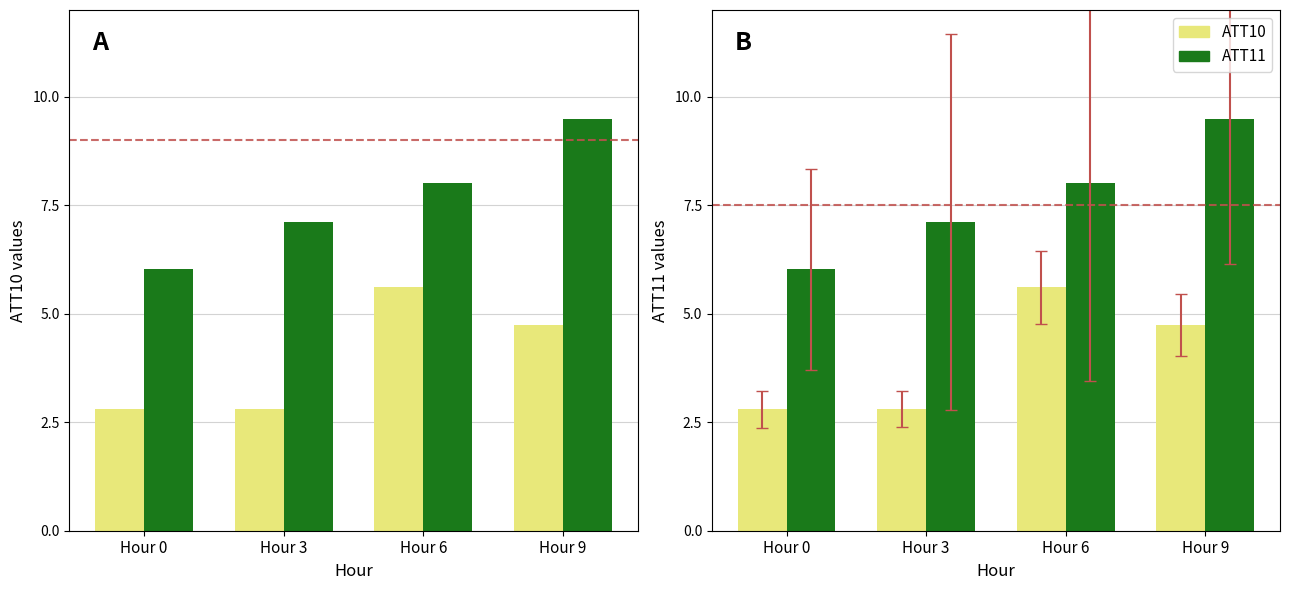

What are all the series names shown in the legend?

ATT10, ATT11